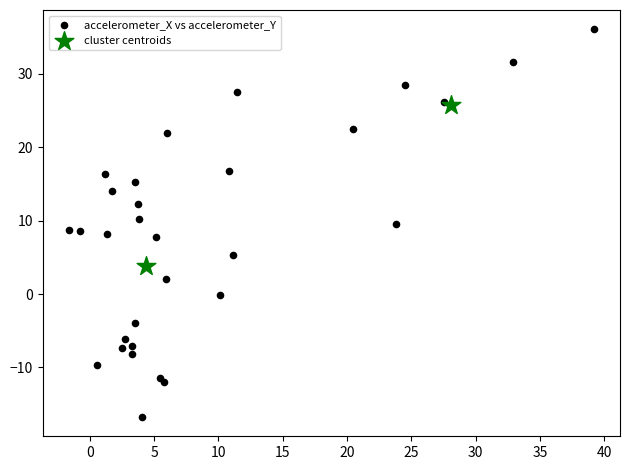

What are all the series names shown in the legend?

accelerometer_X vs accelerometer_Y, cluster centroids